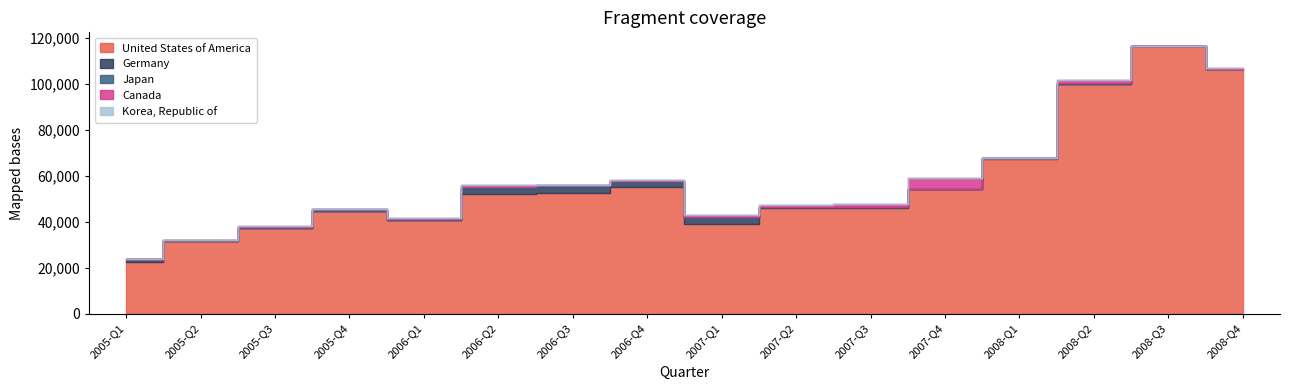

The value of Korea, Republic of at 2005-Q3 is 0. True or false?

True